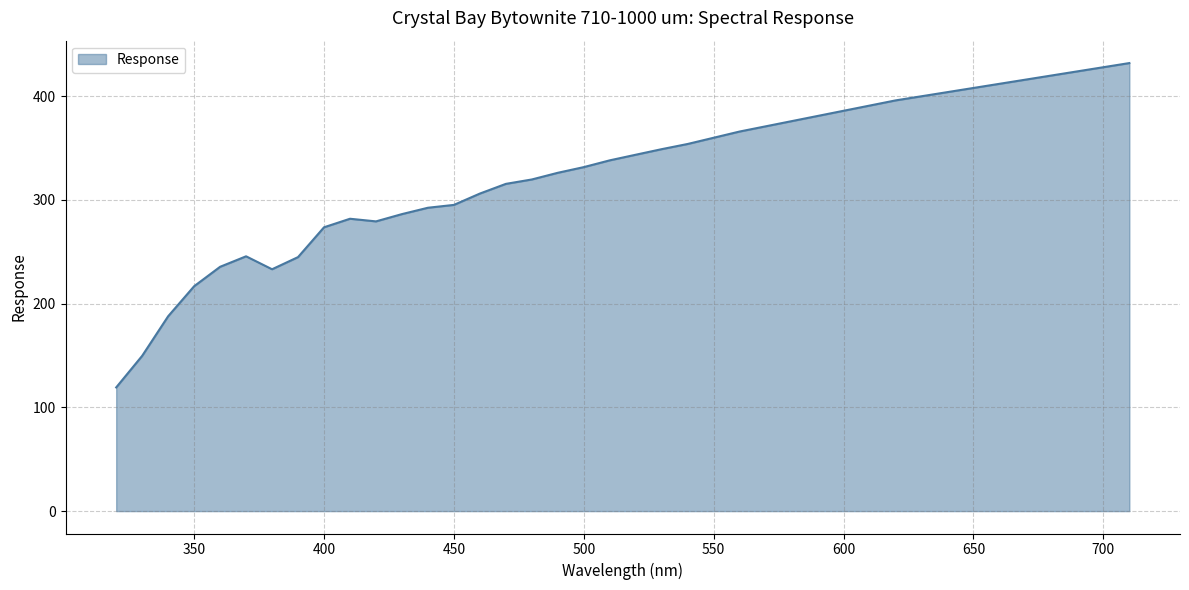

At which category does the data reach its first local peak?

370.0